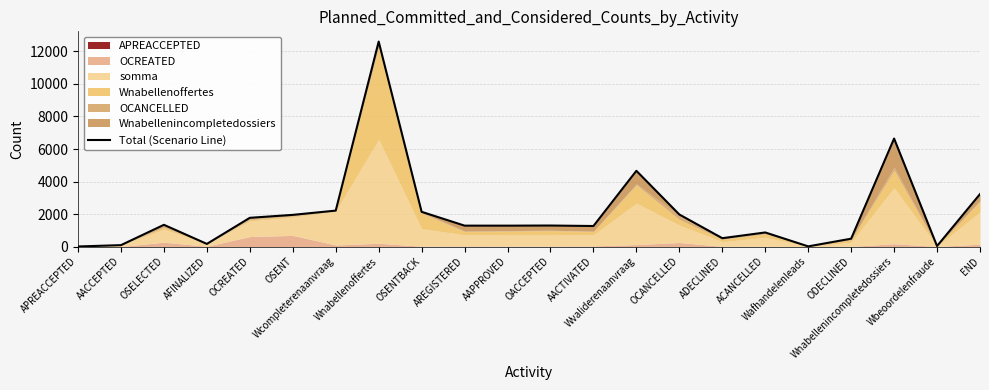

Is it true that the value at ACANCELLED is 238?

False